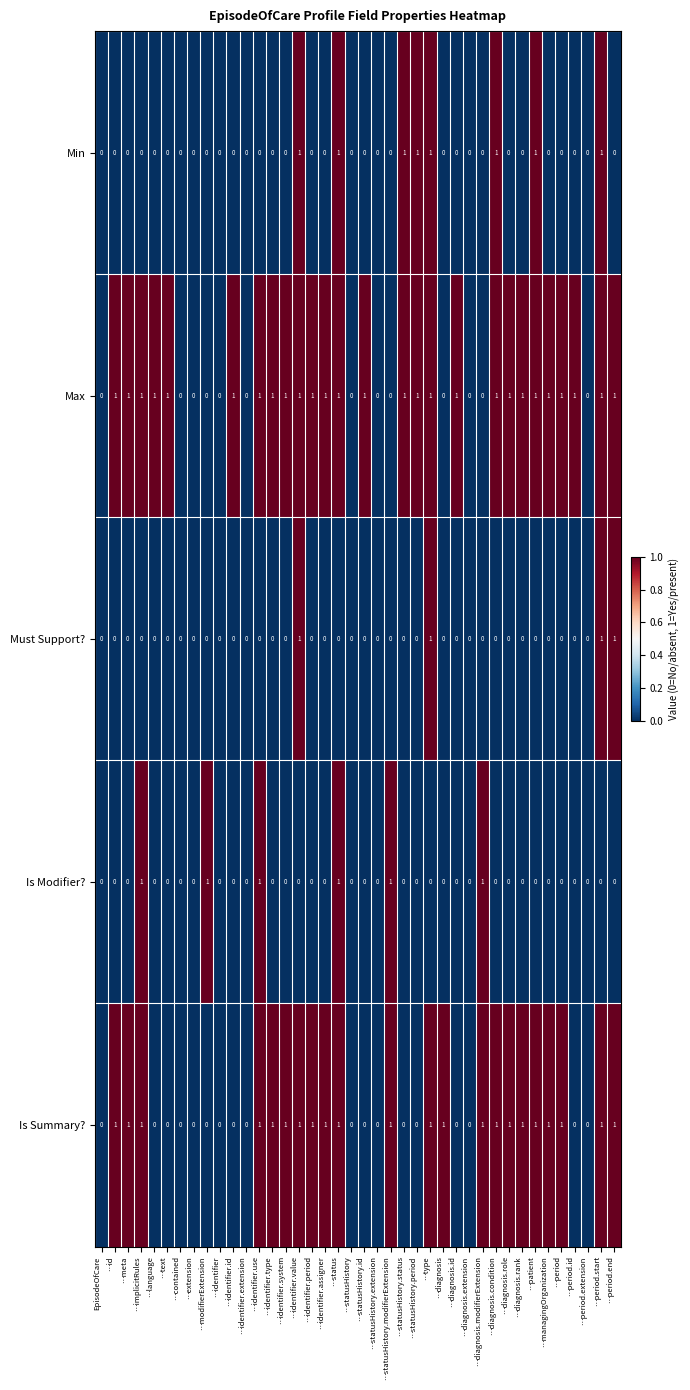

How many data points in Min are above 0?

8